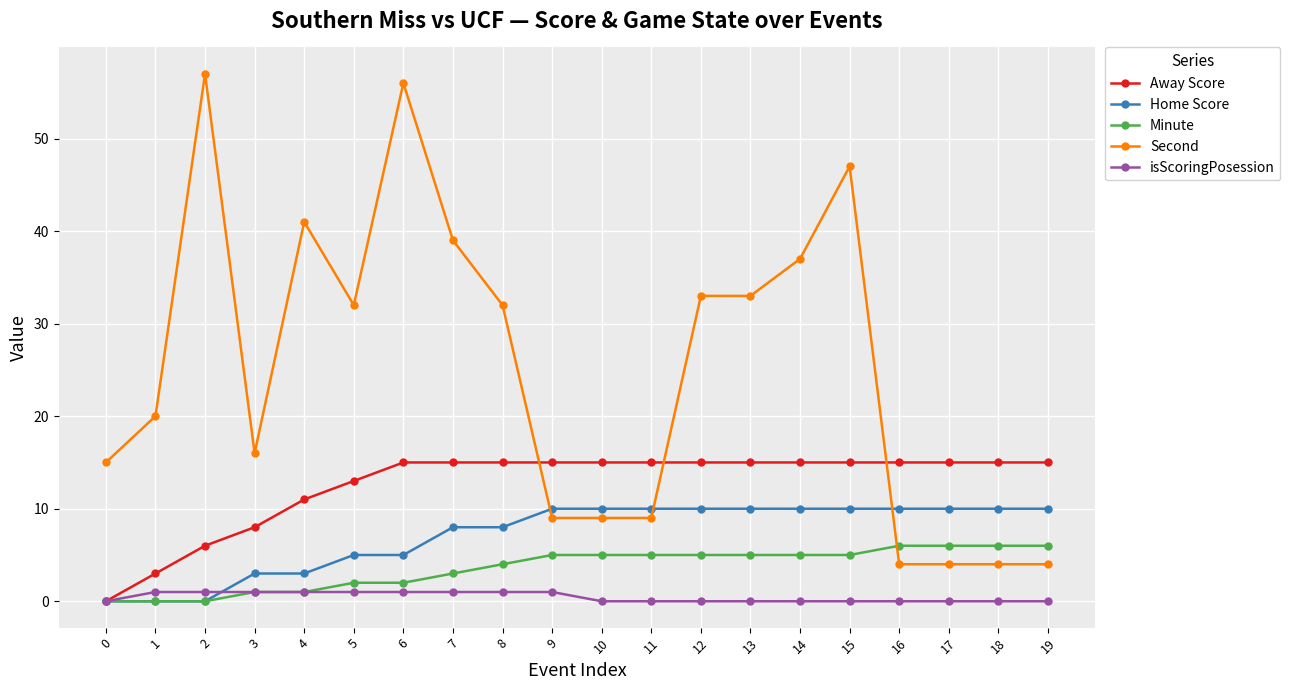

How many lines are shown in the chart?

5